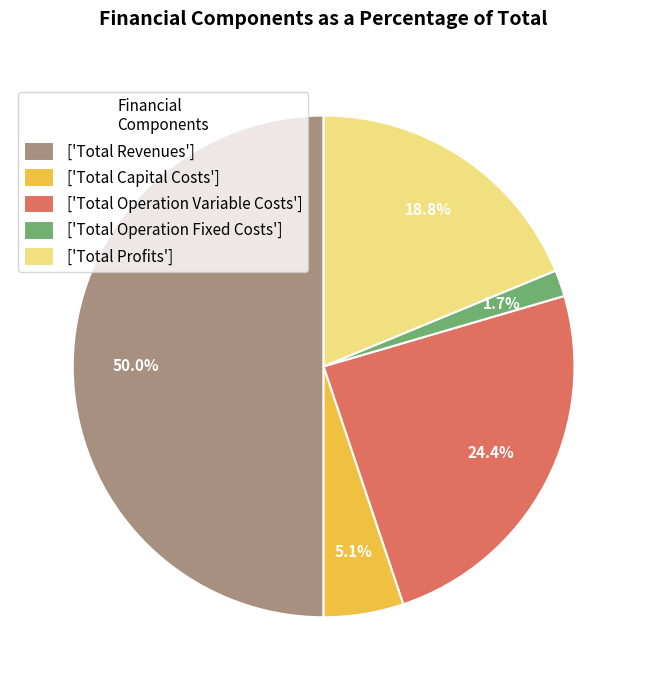

Rank the categories by value from highest to lowest.

['Total Revenues'], ['Total Operation Variable Costs'], ['Total Profits'], ['Total Capital Costs'], ['Total Operation Fixed Costs']